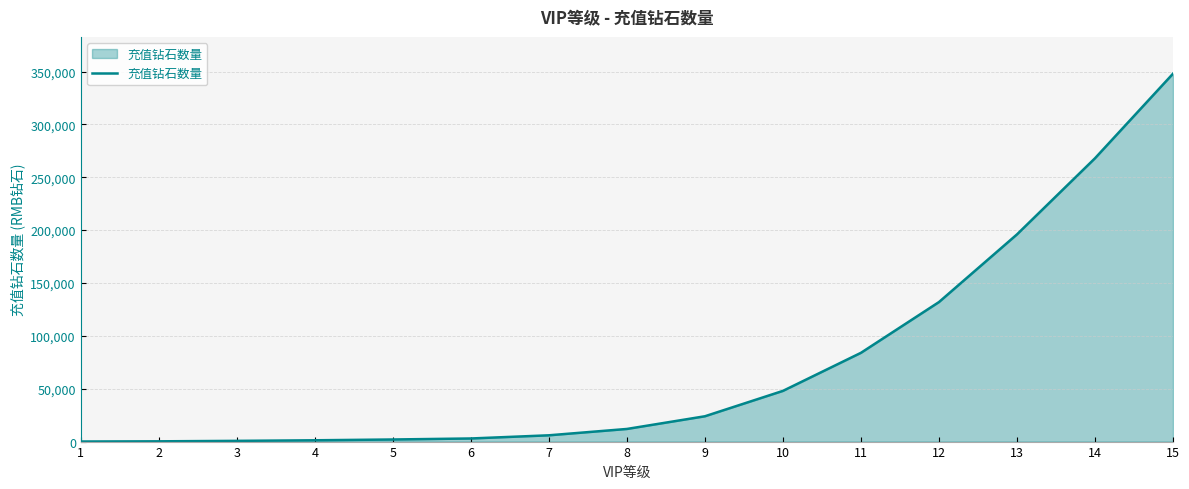

What is the greatest value displayed?

347940